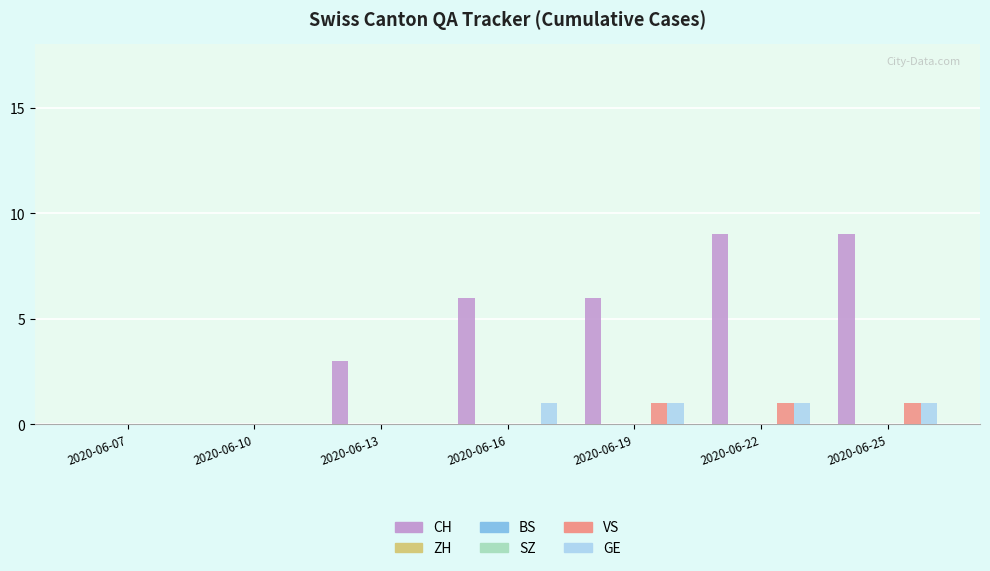

Rank the series at 2020-06-16 from lowest to highest value.

ZH, BS, SZ, VS, GE, CH